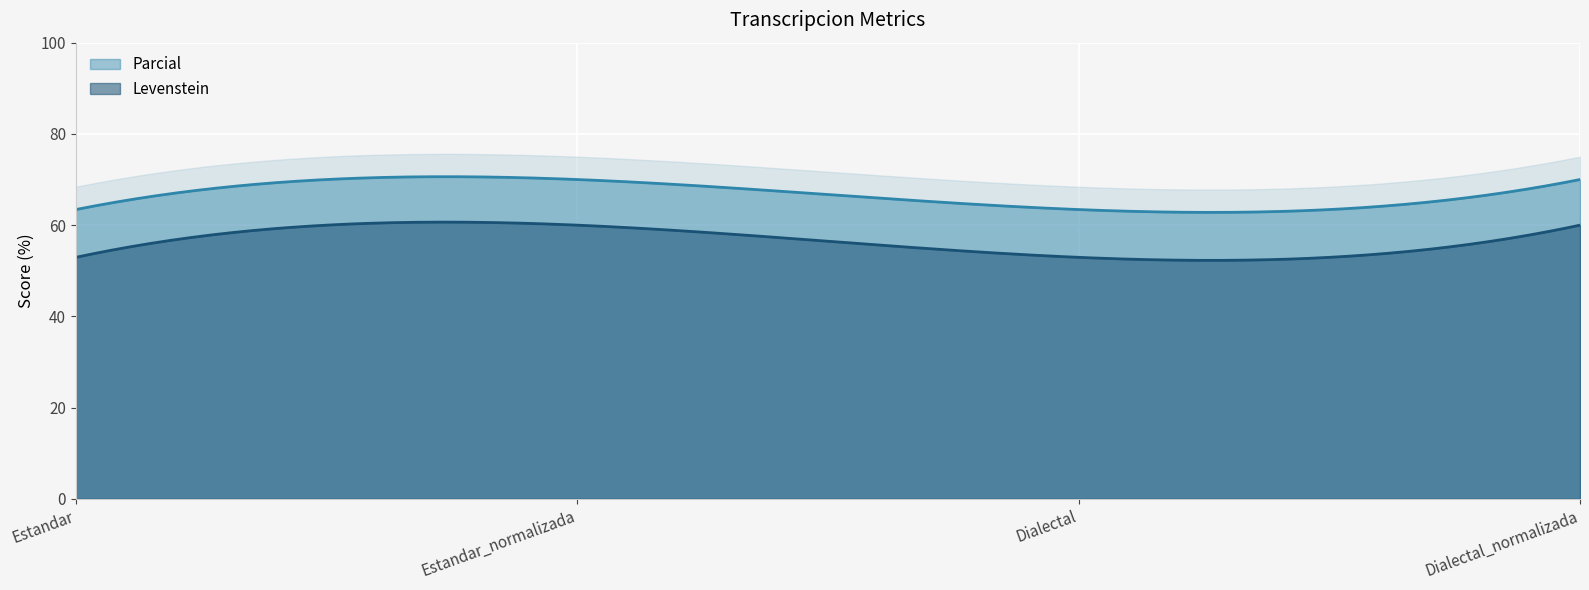

What are all the series names shown in the legend?

Levenstein, Parcial